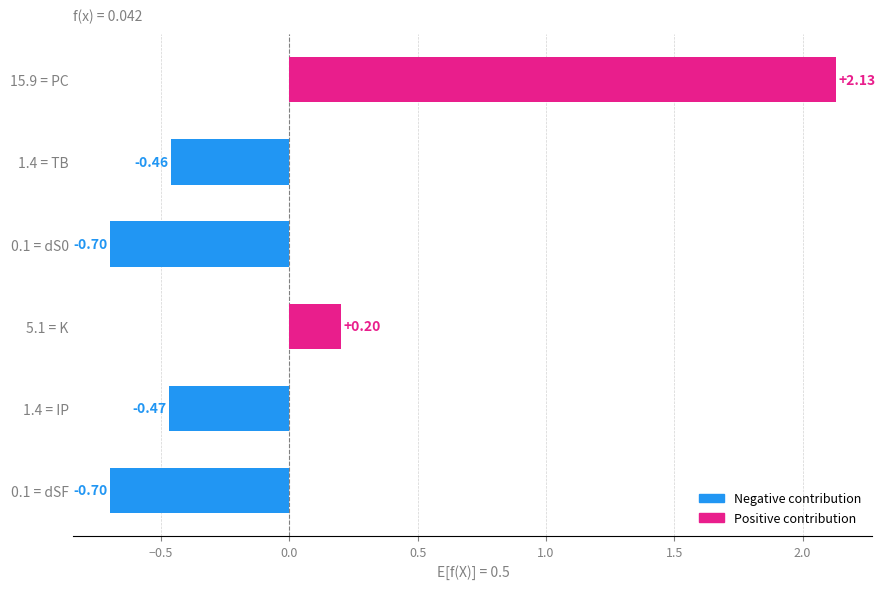

Which has a higher value, 1.4 = IP or 15.9 = PC?

15.9 = PC